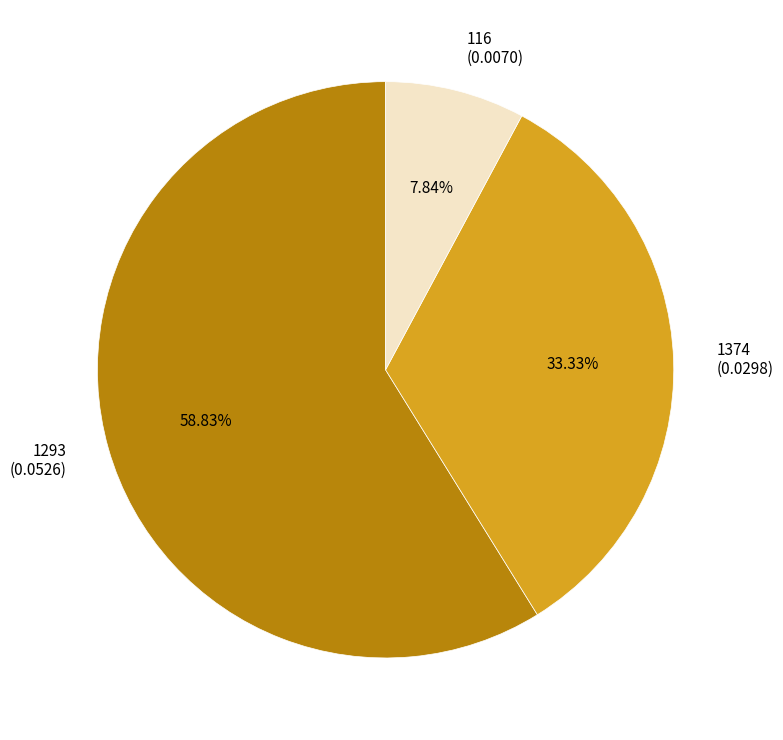

Between 1374 and 1293, which is larger?

1293